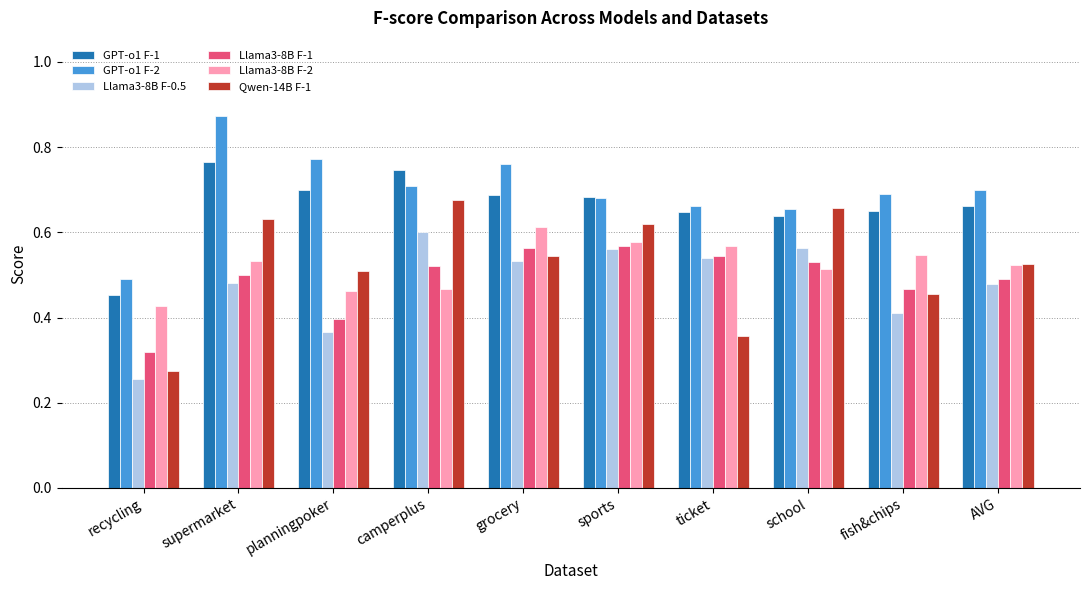

How many bars are there in total?

60